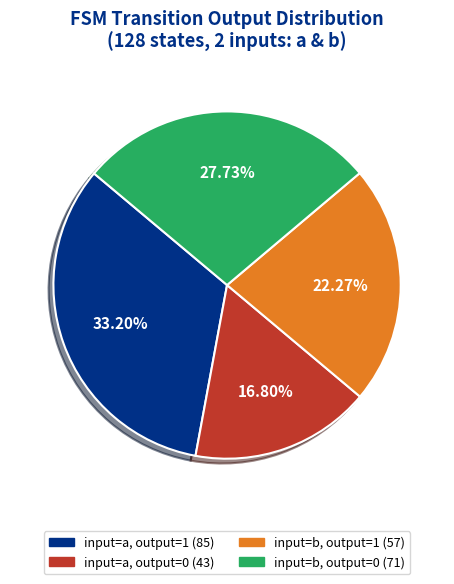

Is there a majority slice in this chart?

No